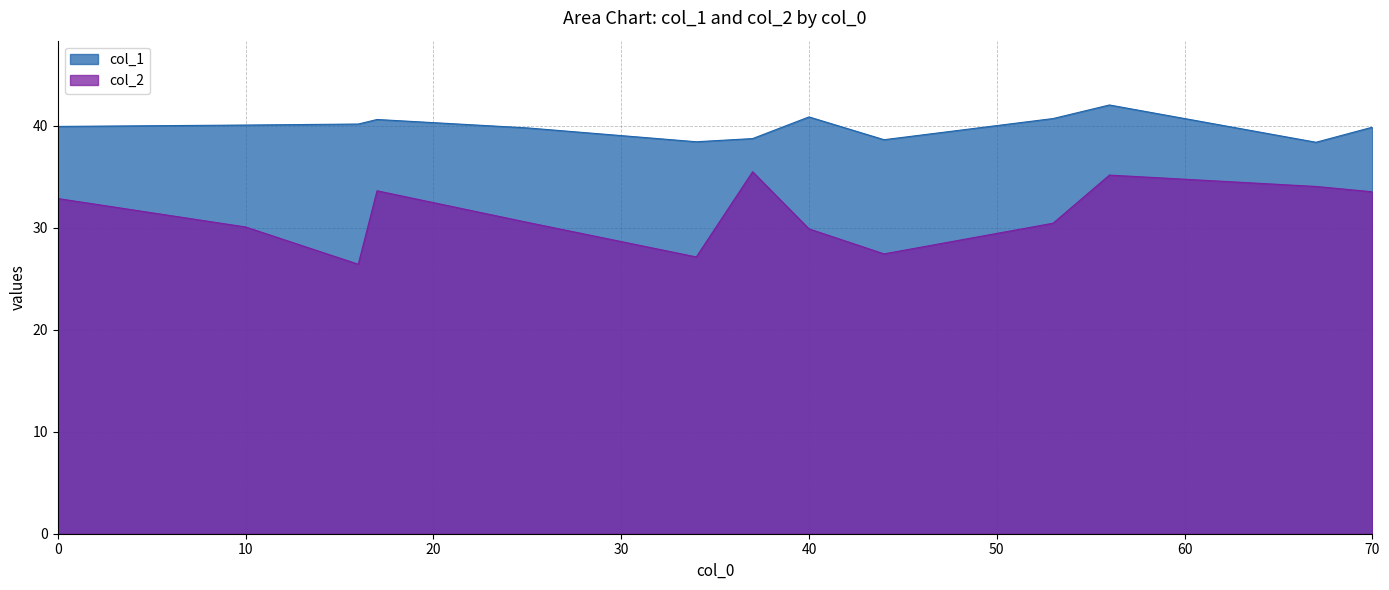

Count the number of categories in the chart.

13